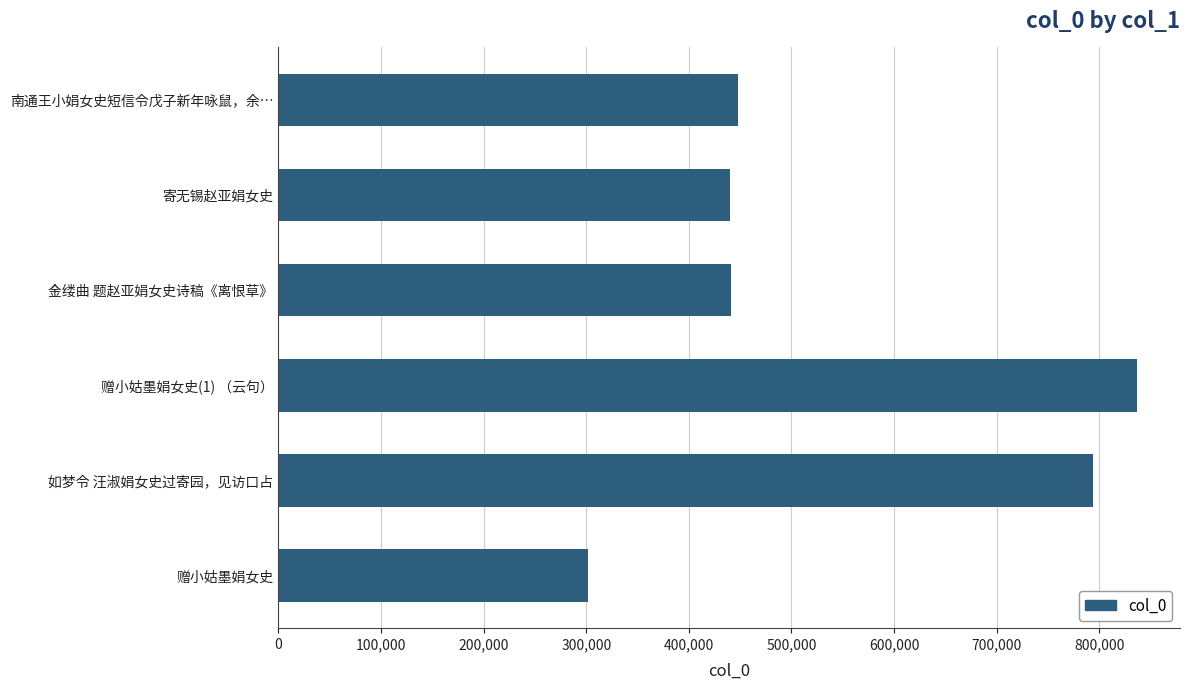

Count the number of data series in this chart.

1